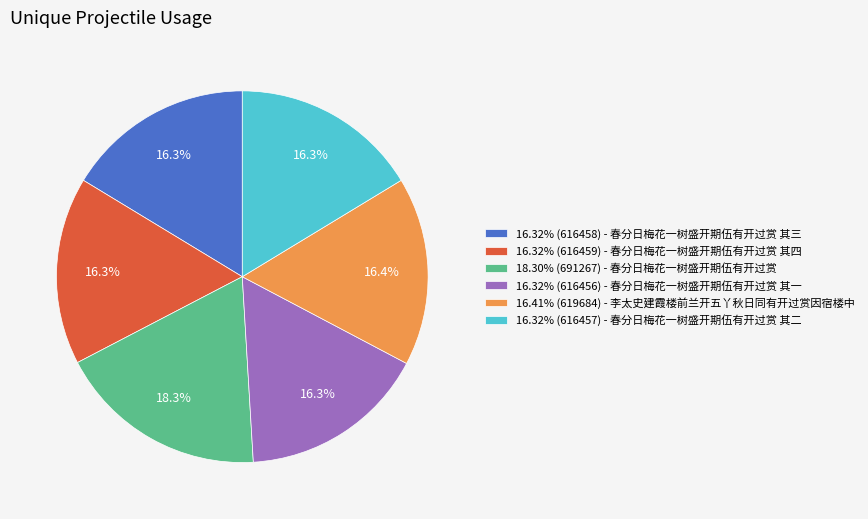

How many segments does this pie chart have?

6